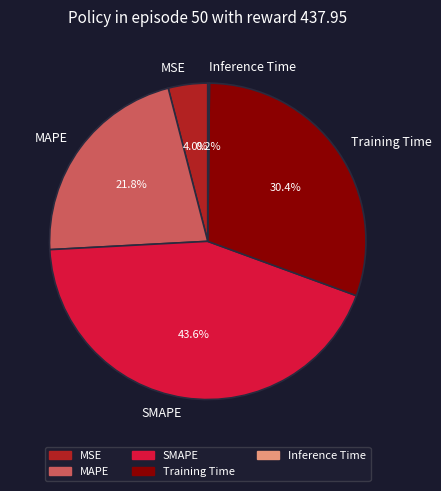

To the nearest percent, what is the combined percentage of Training Time and MAPE?

52%